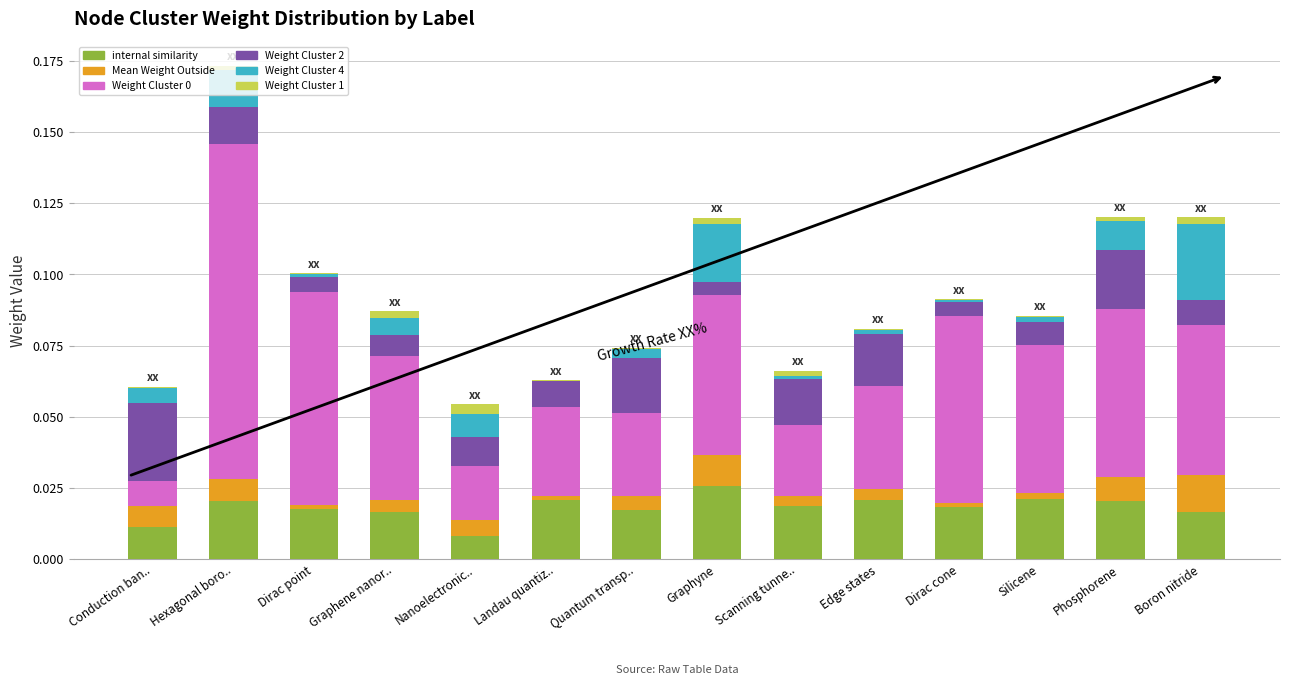

At which category is the sum across all series the highest?

Hexagonal boro..